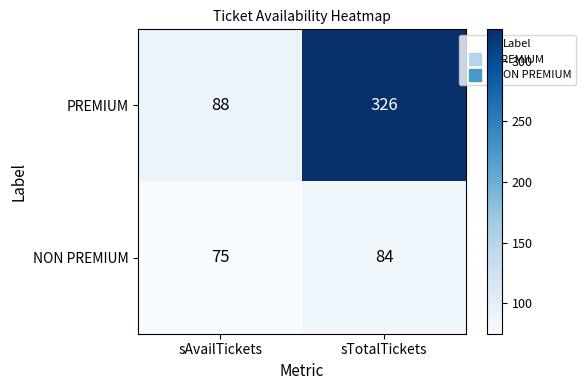

At which category does the chart reach its minimum across all series?

sAvailTickets